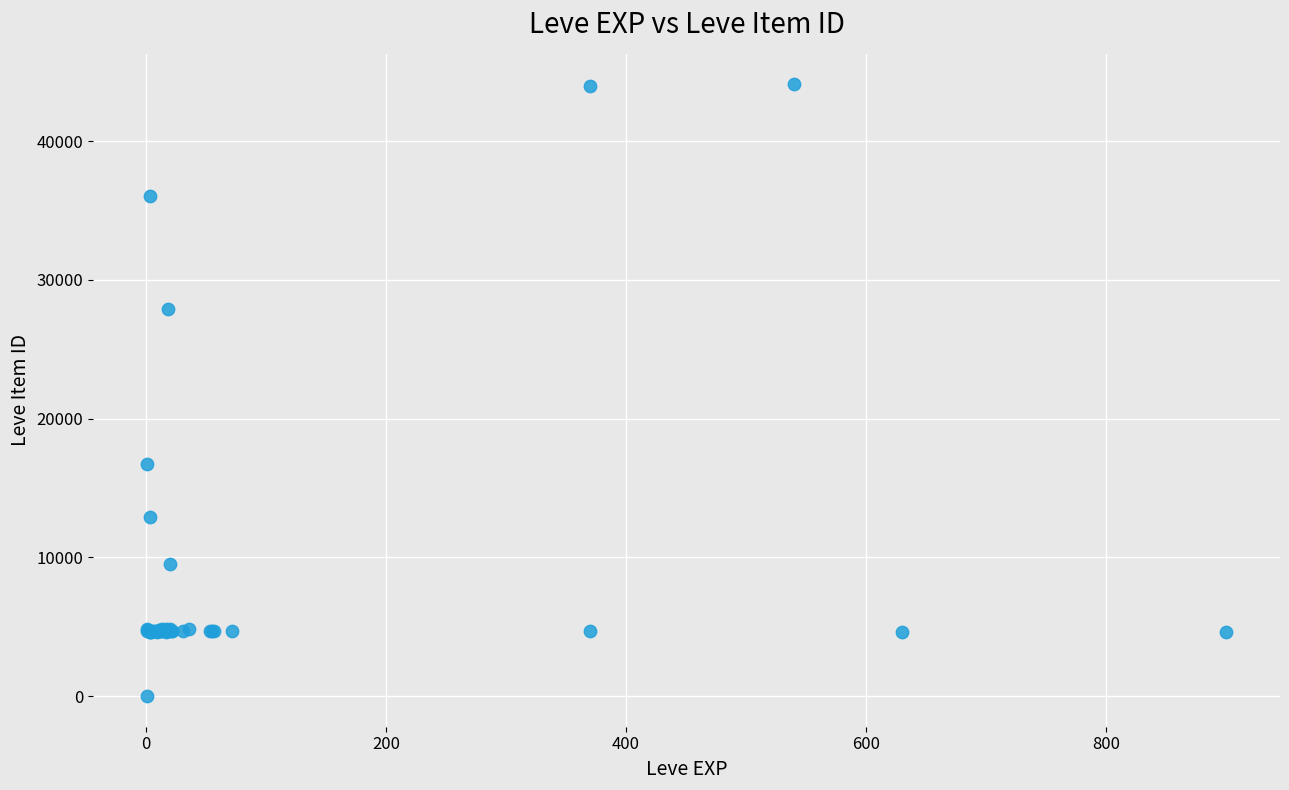

What Y value in the scatter plot is closest to 22050?

16734